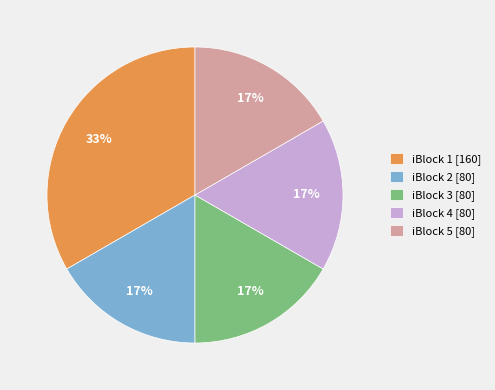

What is the ratio of the value at iBlock 5 [80] to the value at iBlock 3 [80]?

1.0